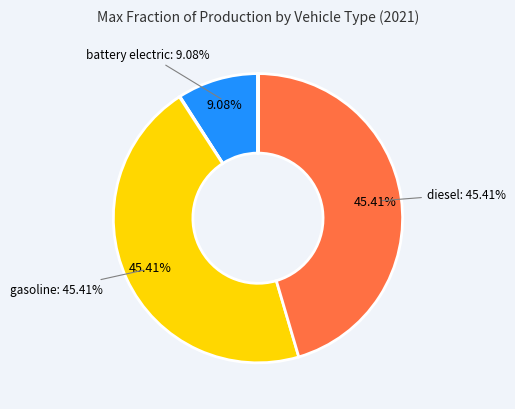

To the nearest percent, what is the average slice percentage?

14%